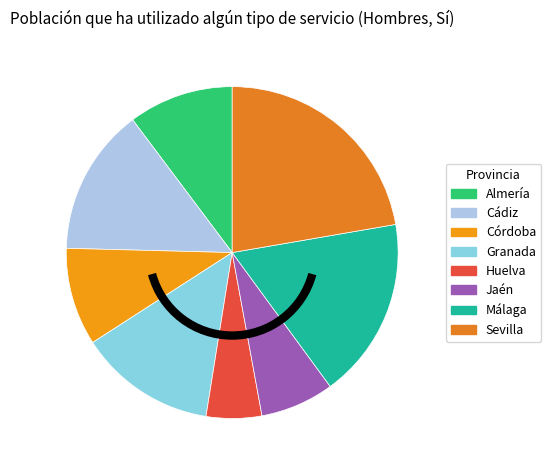

Which category has the smallest portion of the pie?

Huelva